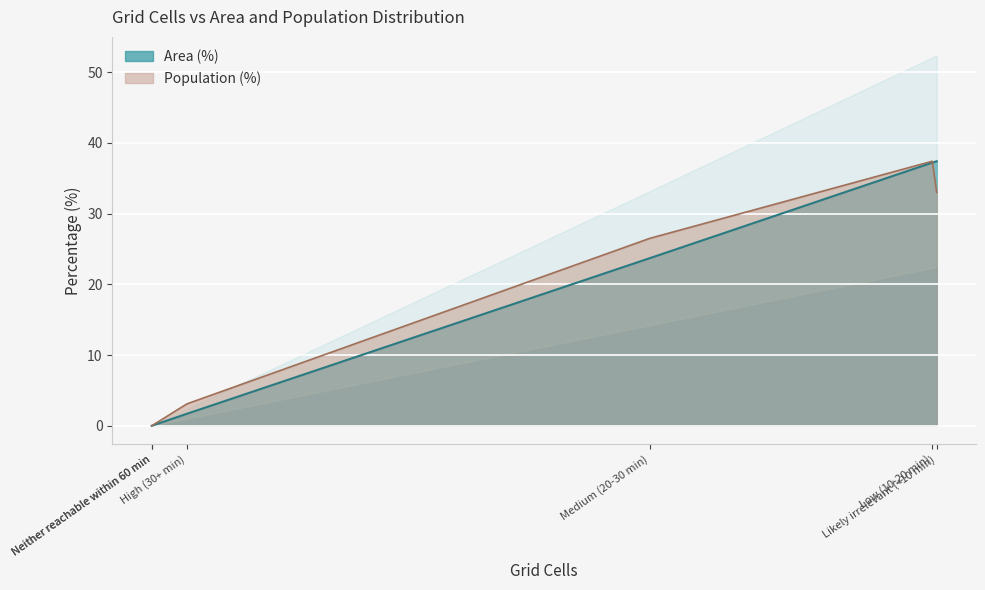

The Population (%) series shows 37.4 at Low (10-20 min). True or false?

True